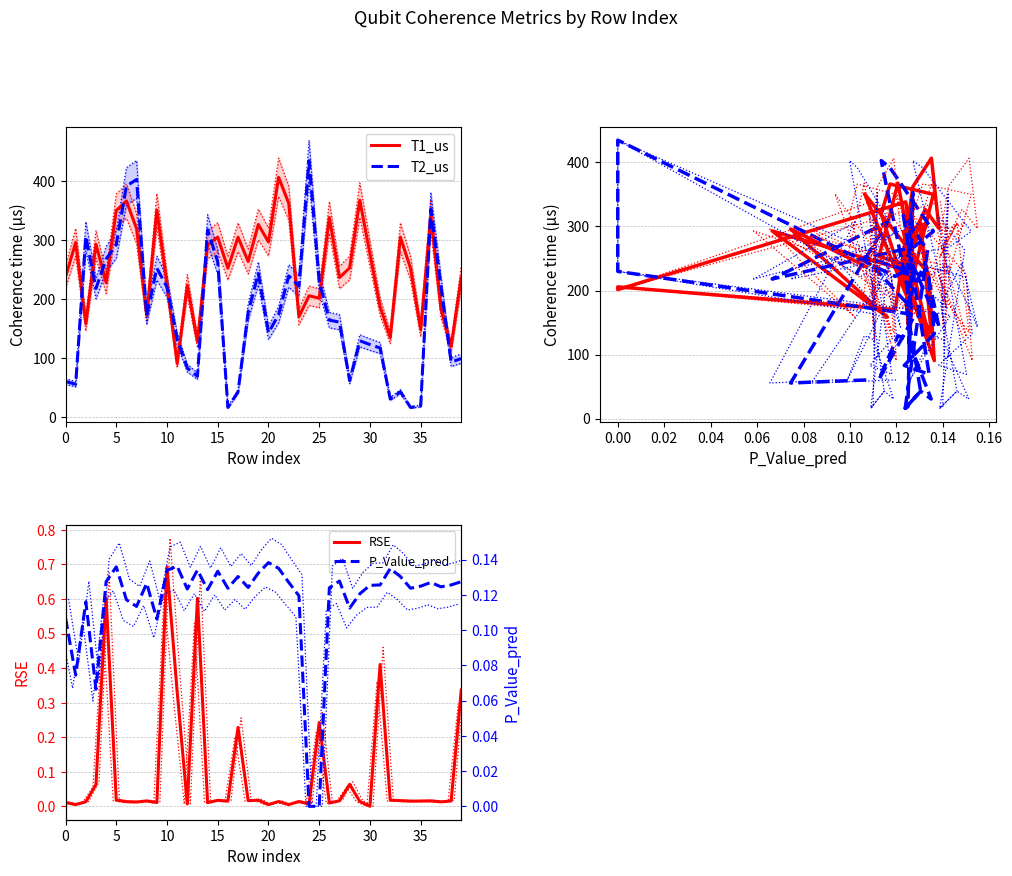

The value of RSE at 30 is 0.0. True or false?

True